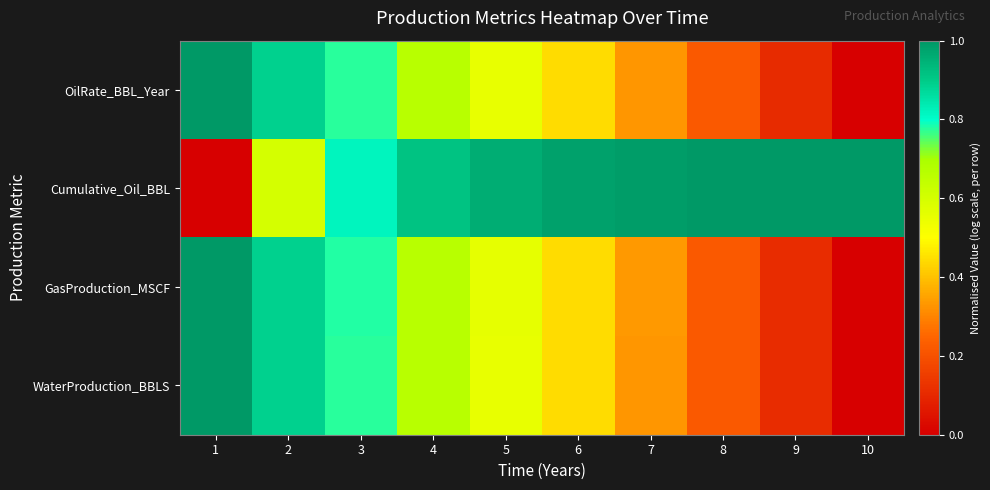

Rank the series by their maximum value, from highest to lowest.

OilRate_BBL_Year, Cumulative_Oil_BBL, GasProduction_MSCF, WaterProduction_BBLS